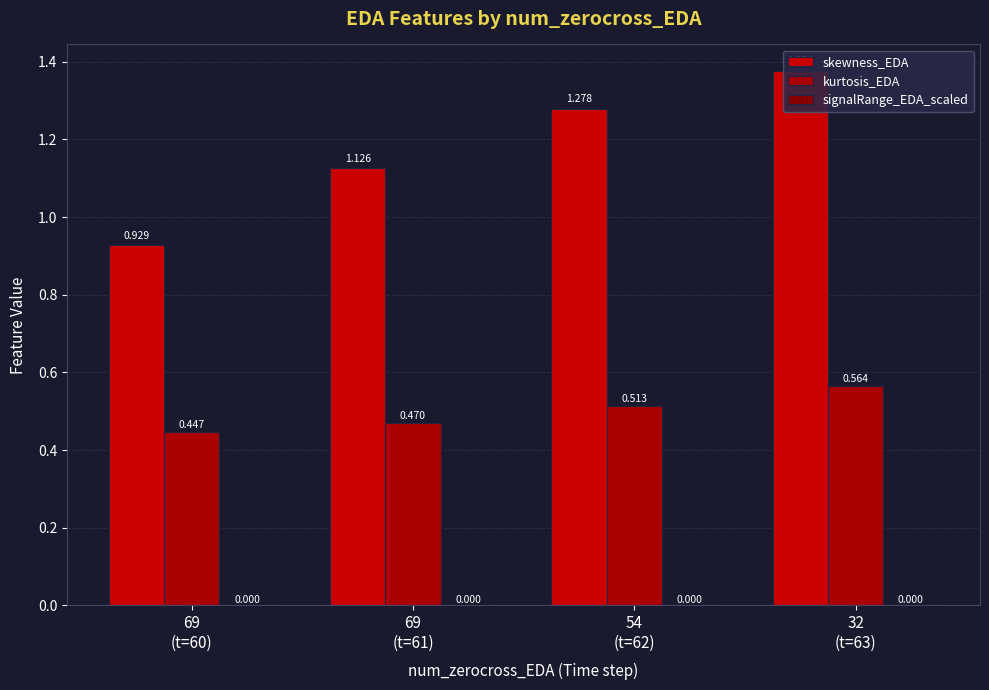

How many series are shown in this chart?

3